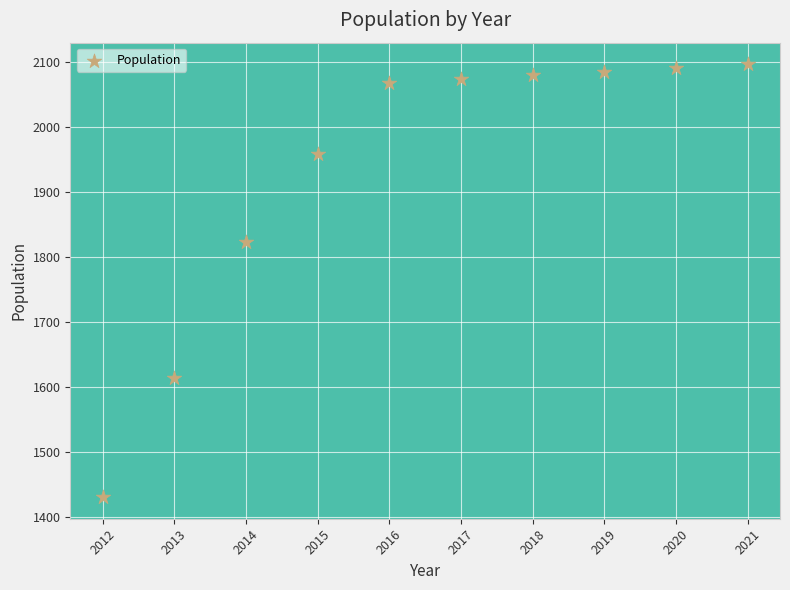

What Y value in the scatter plot is closest to 1763?

1823